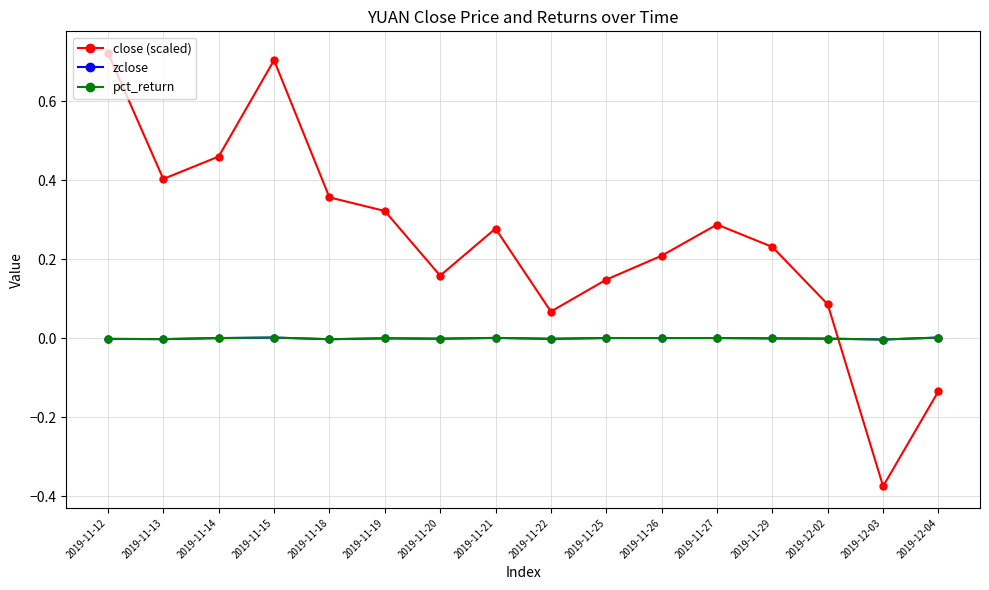

Is this an area chart (filled region under the line)?

No